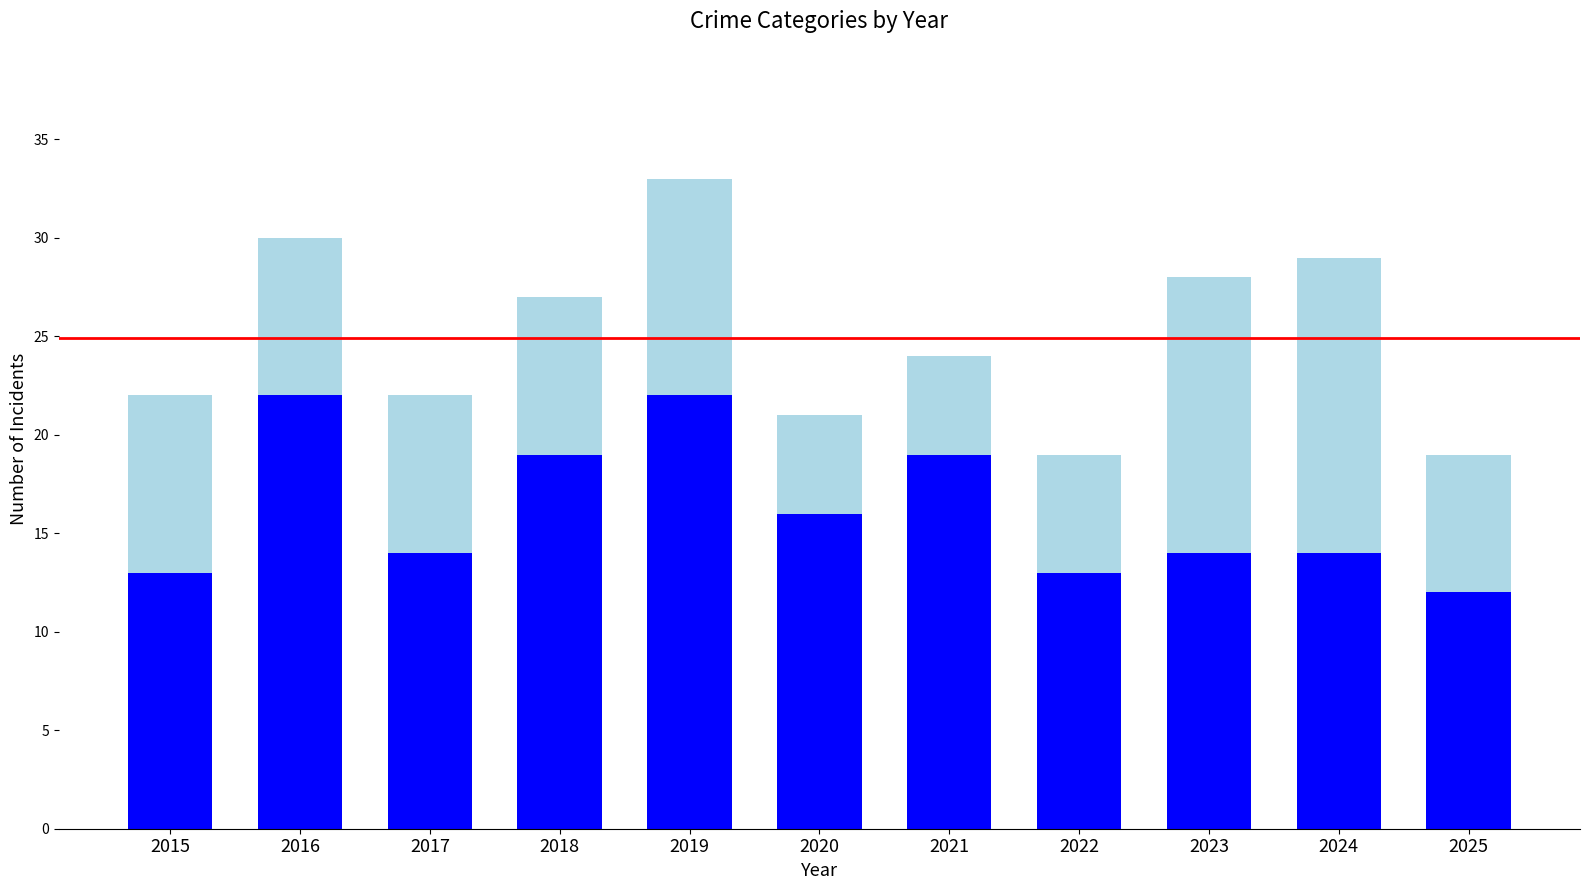

What is the total value across all series at 2024?

29